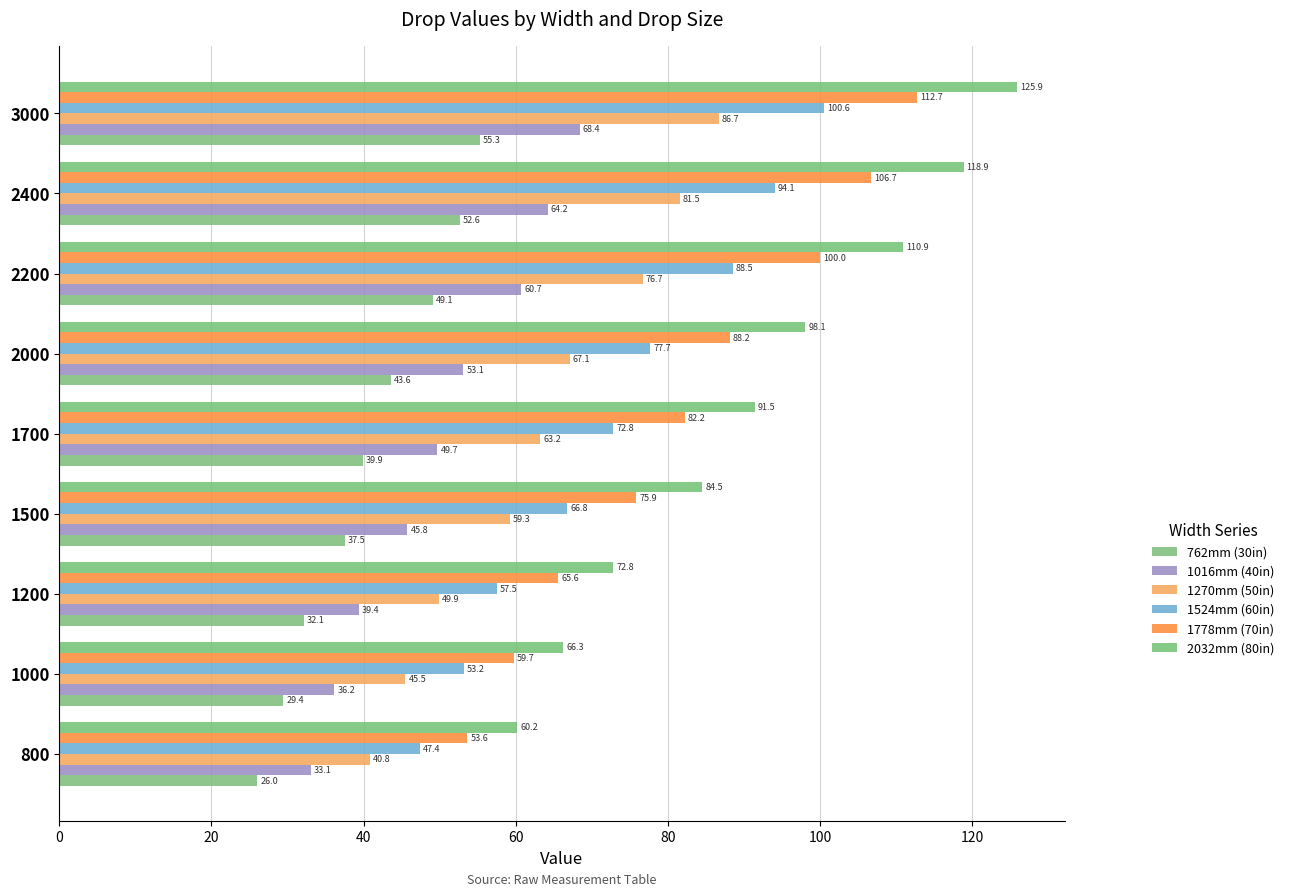

List the series in order of their overall mean, highest first.

2032mm (80in), 1778mm (70in), 1524mm (60in), 1270mm (50in), 1016mm (40in), 762mm (30in)